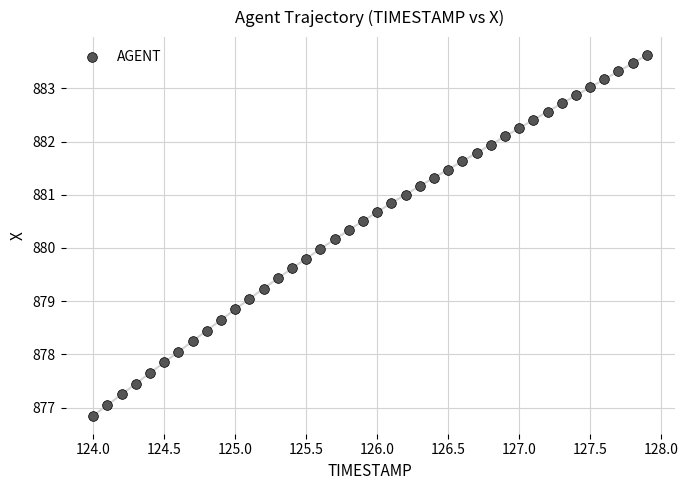

What is the range of X values (max minus min)?

3.9